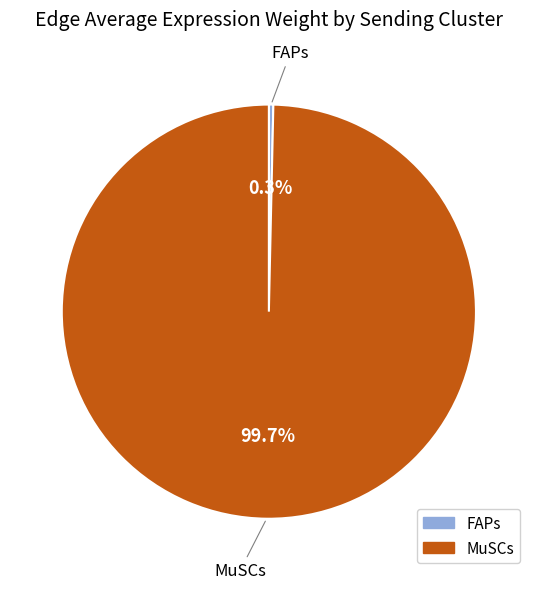

Is it true that MuSCs is 100% of the pie?

True